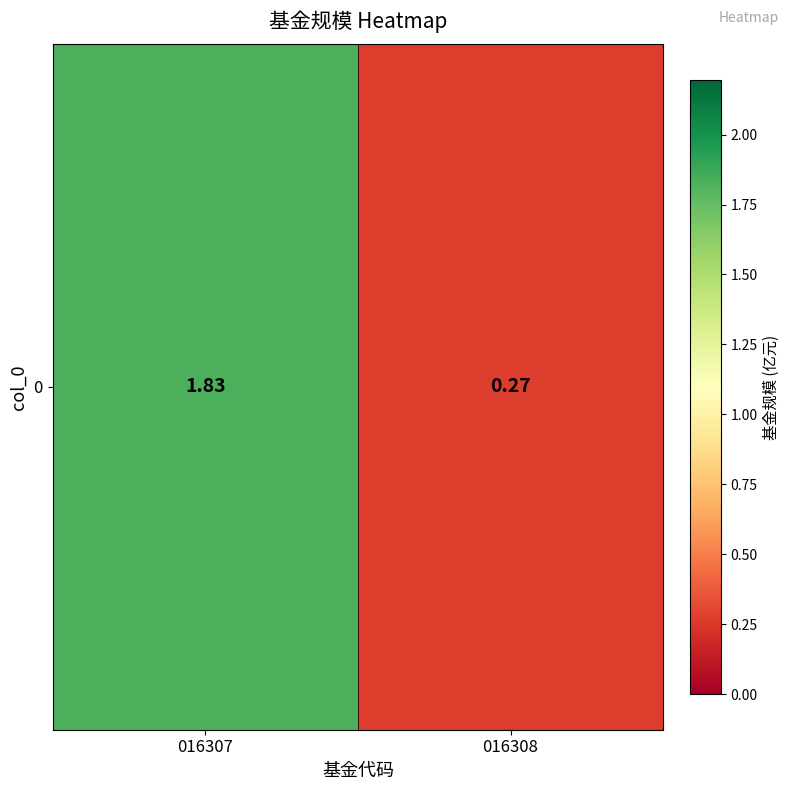

How many values exceed 1?

1